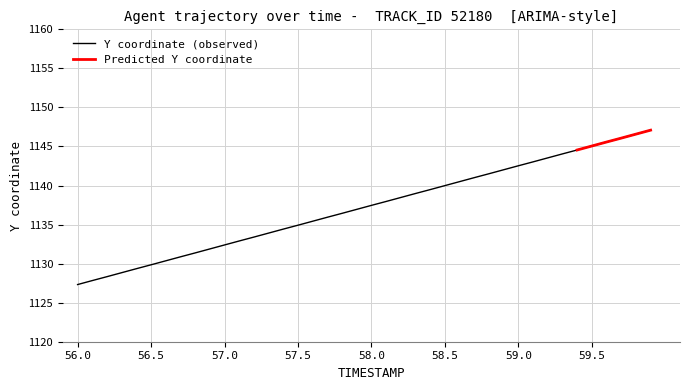

Reading right to left, transcribe all the data shown in this chart.

1147.1	1146.6	1146.1	1145.6	1145.1	1144.5	1144.0	1143.5	1143.0	1142.5	1142.0	1141.5	1141.0	1140.5	1140.0	1139.5	1139.0	1138.5	1138.0	1137.5	1137.0	1136.4	1135.9	1135.4	1134.9	1134.4	1133.9	1133.4	1132.9	1132.4	1131.9	1131.4	1130.9	1130.4	1129.8	1129.3	1128.8	1128.3	1127.8	1127.3